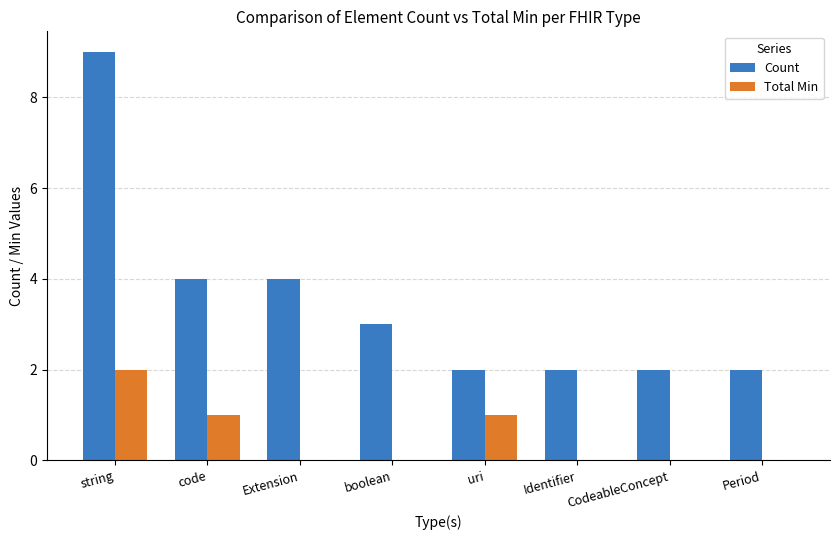

The value of Total Min at Identifier is 0. True or false?

True